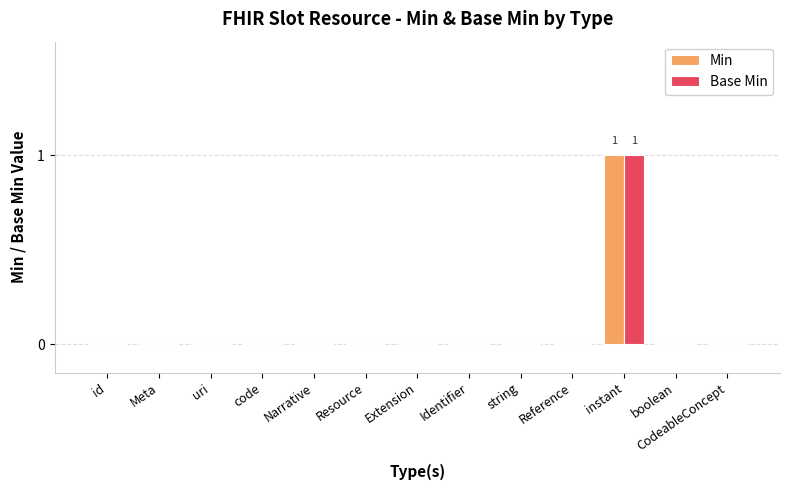

How many distinct data groups are displayed?

2